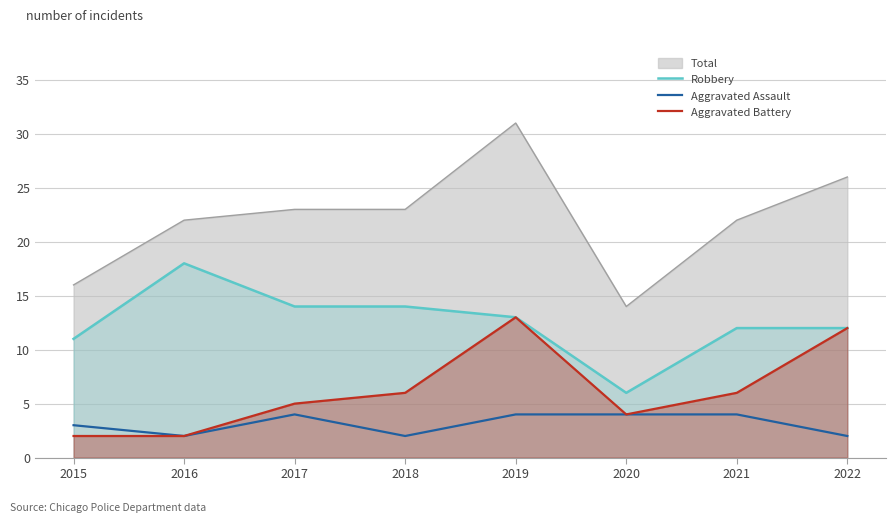

At which category does Aggravated Assault reach its first local valley?

2016